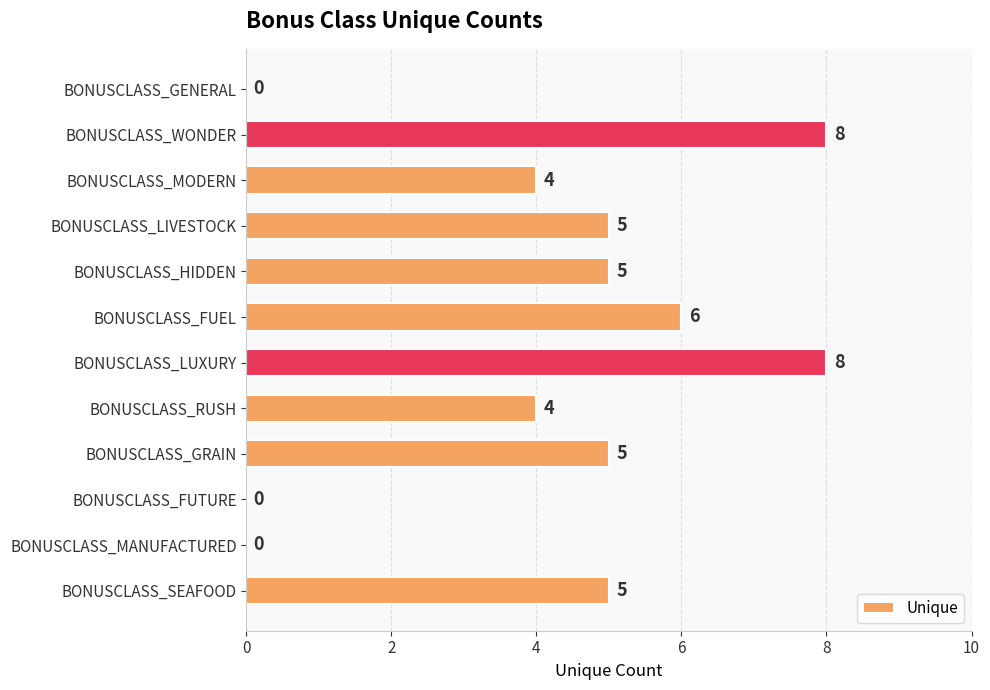

What is the maximum value shown in the chart?

8